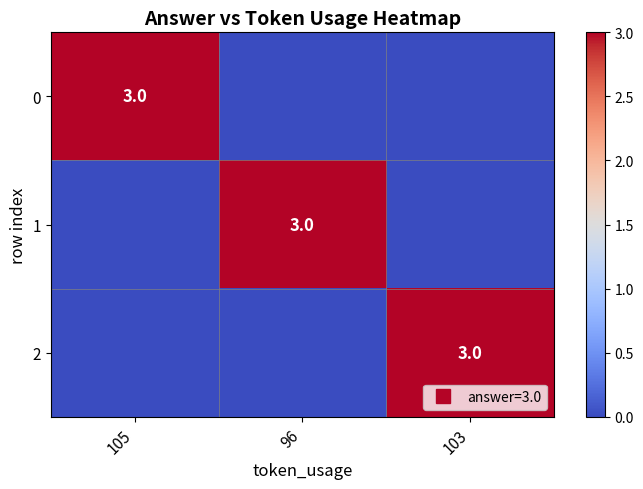

What is the sum of all 2 values?

3